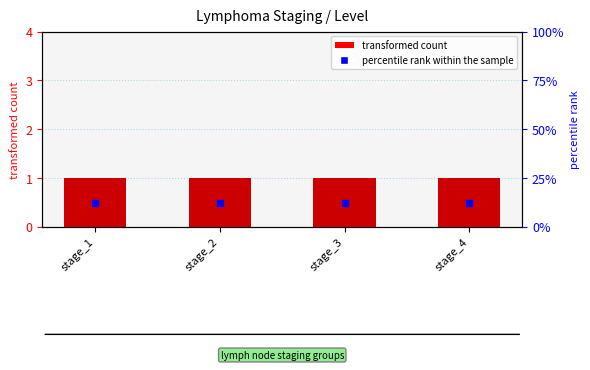

Which series has the largest total across all categories?

Level